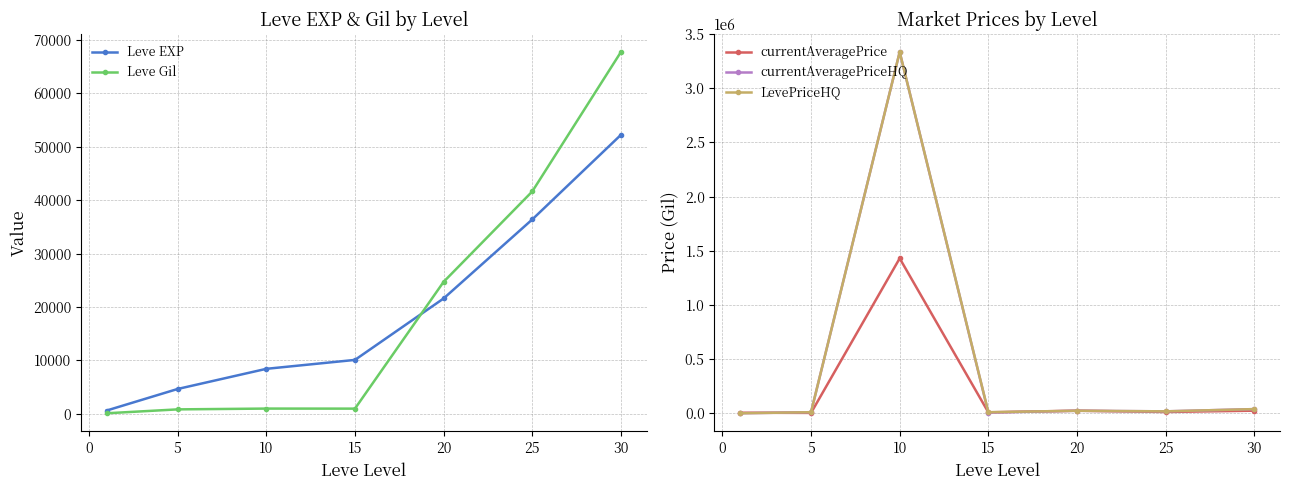

Where is the first local maximum for currentAveragePrice?

10